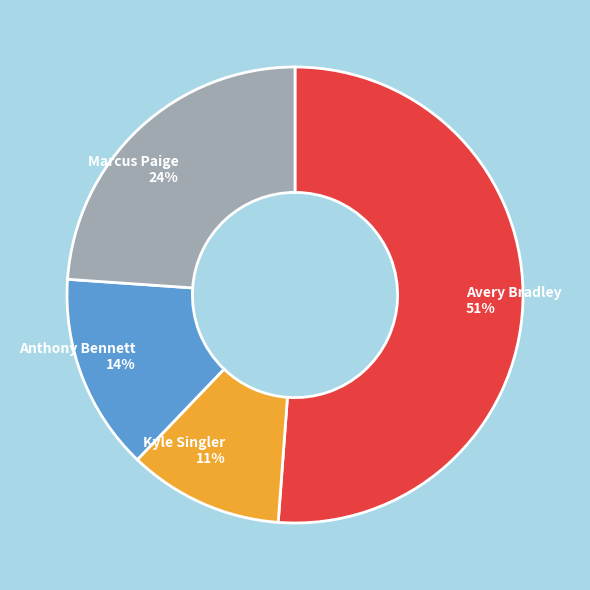

How many segments does this pie chart have?

4